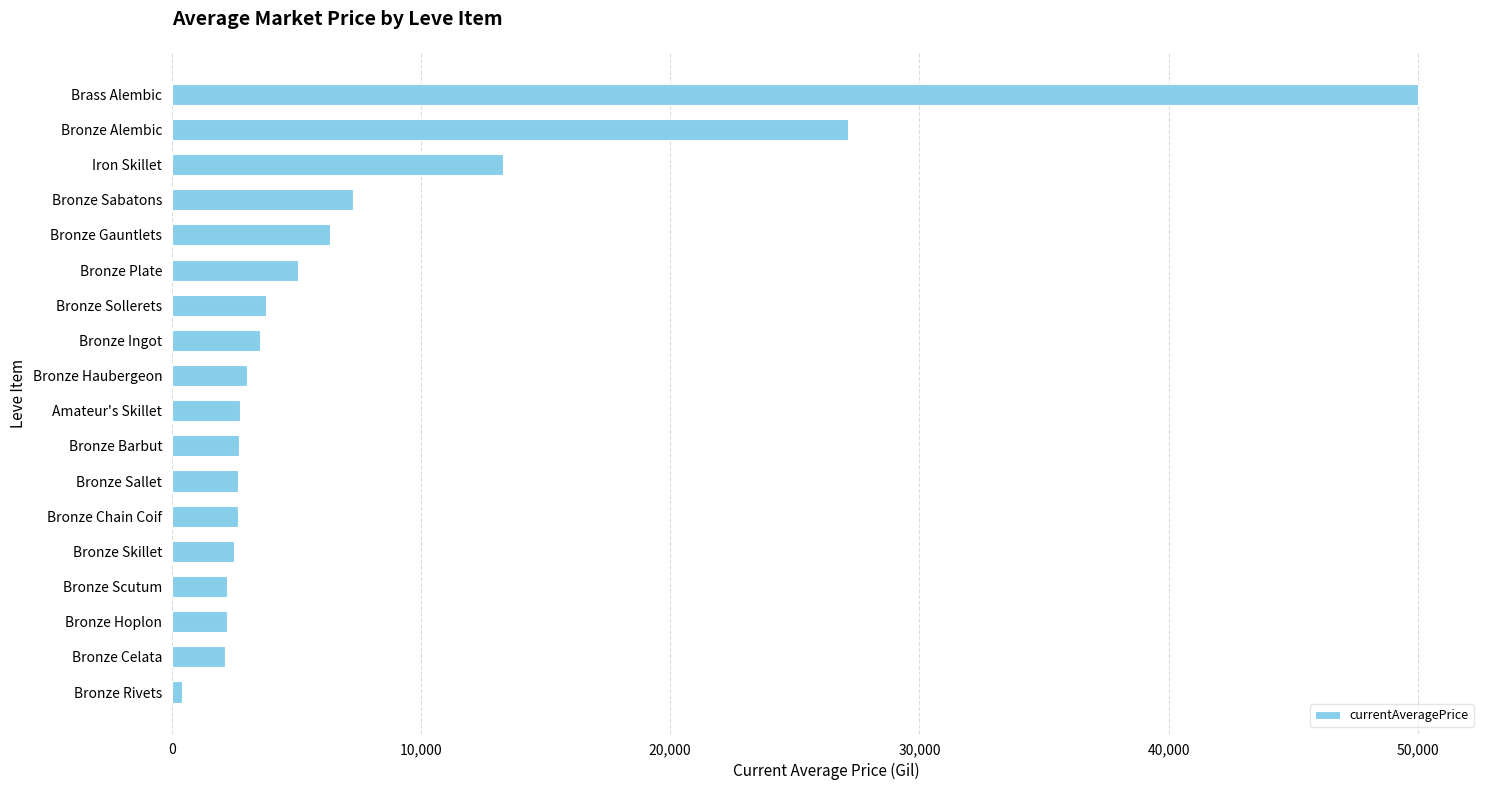

True or false: the data shows 41170.6 at Bronze Alembic.

False